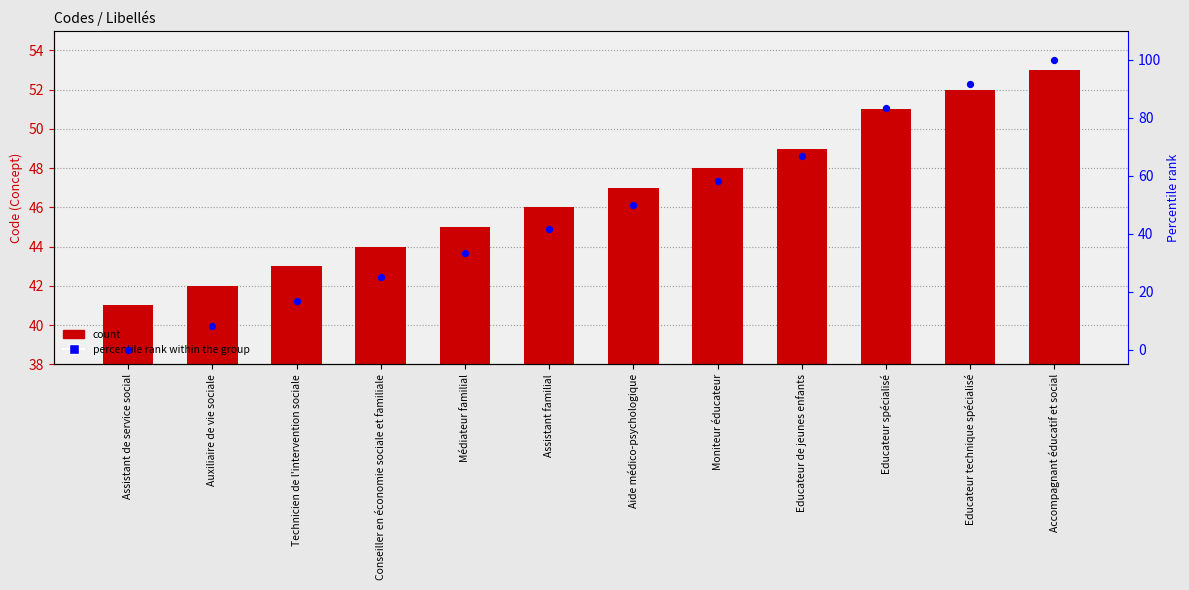

Which series has the largest Y range (max minus min)?

percentile rank within the group